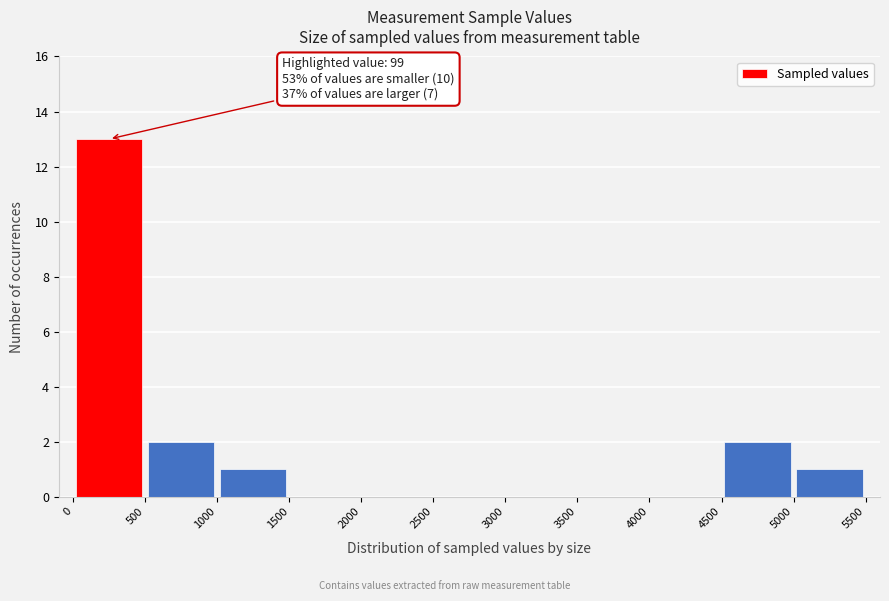

Over which range of the x-axis is the bar tallest?

0 to 500